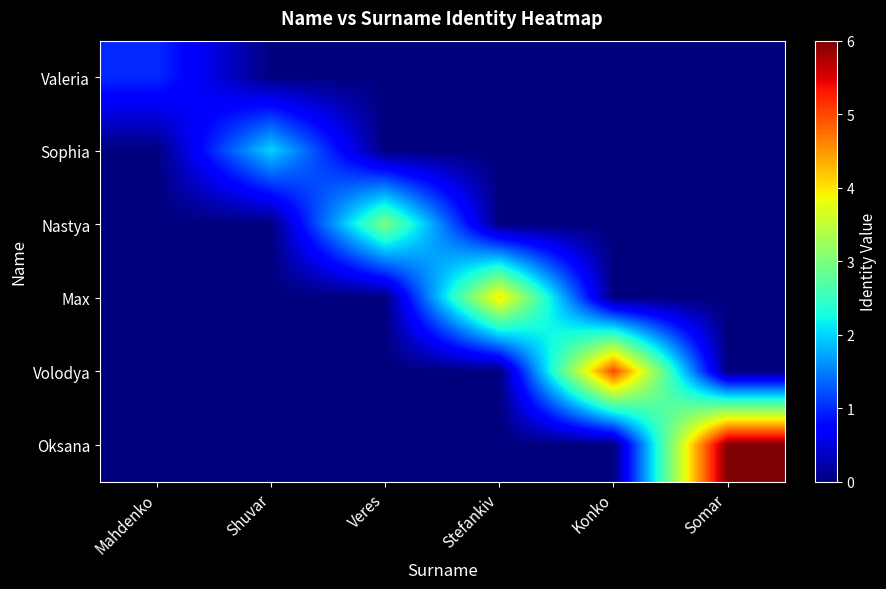

Rank the series at Stefankiv from lowest to highest value.

Valeria, Sophia, Nastya, Volodya, Oksana, Max